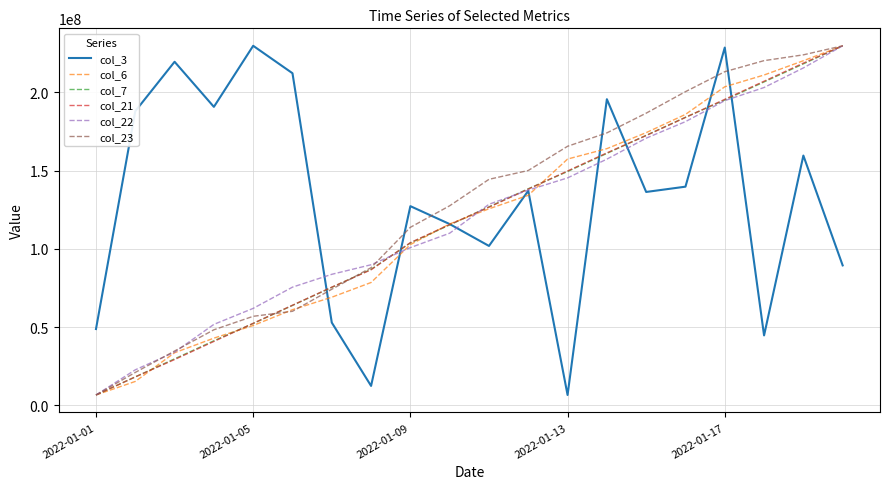

What is the maximum value shown in the chart?

229740120.0